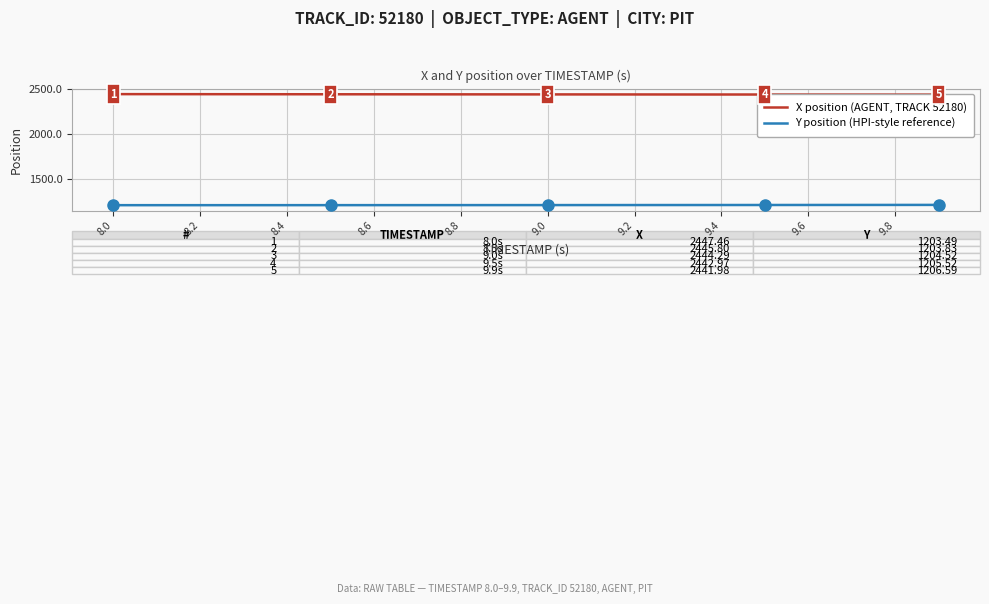

Which category has the highest value across all series?

8.0